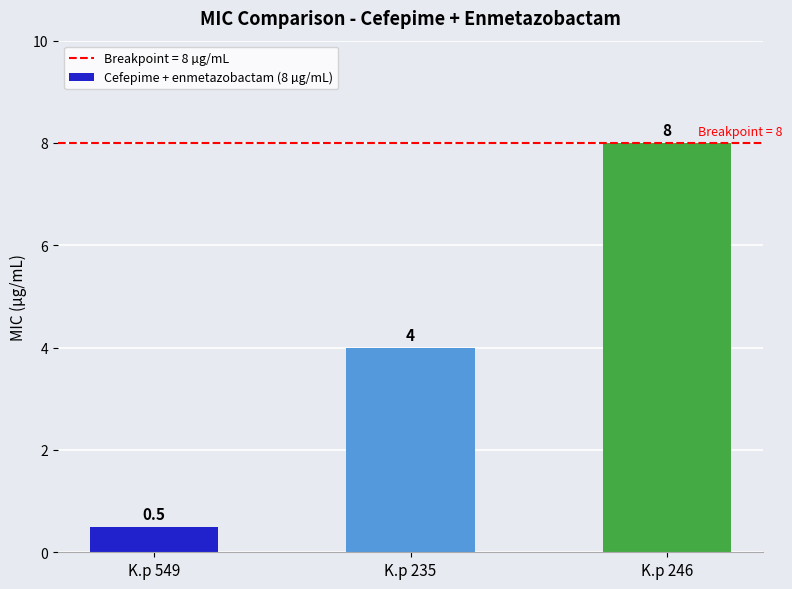

Reading right to left, transcribe all the data shown in this chart.

8.0	4.0	0.5